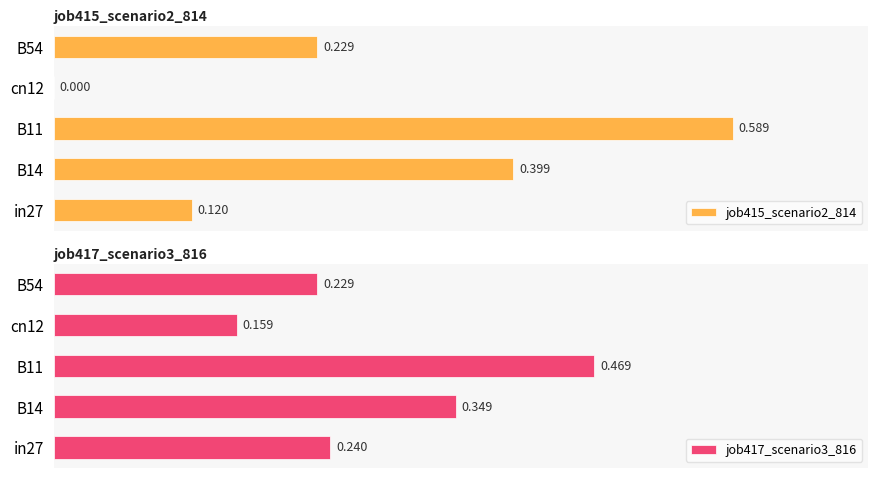

How many groups of bars are there?

5